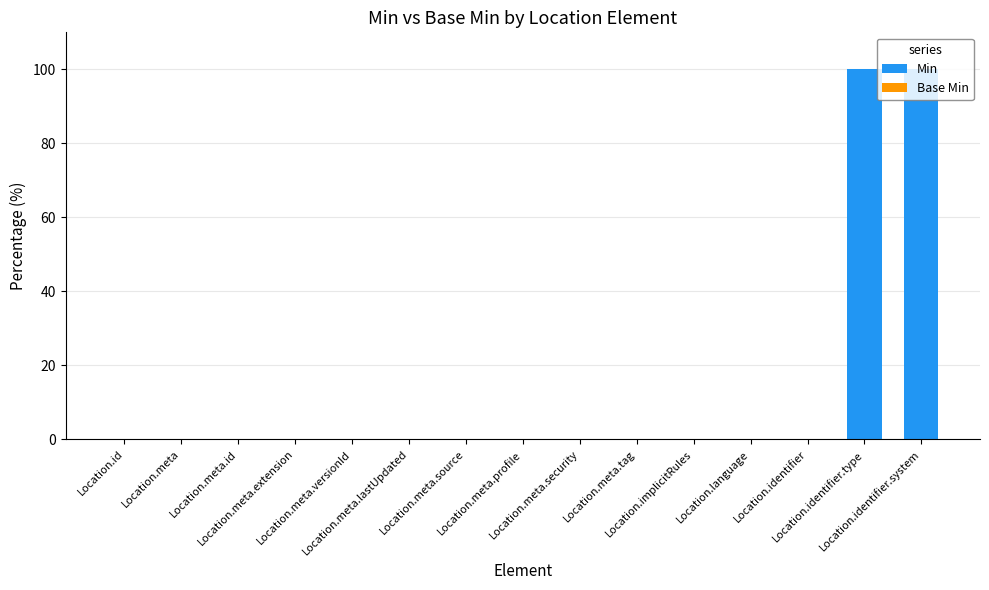

What is the maximum value shown in the chart?

100